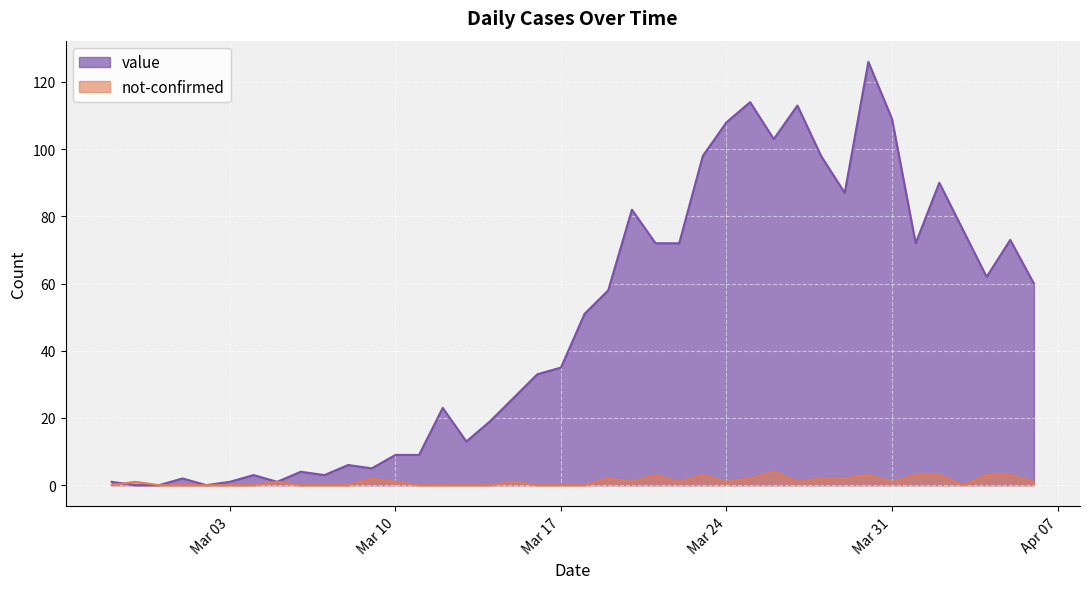

What is the sum of all not-confirmed values?

45